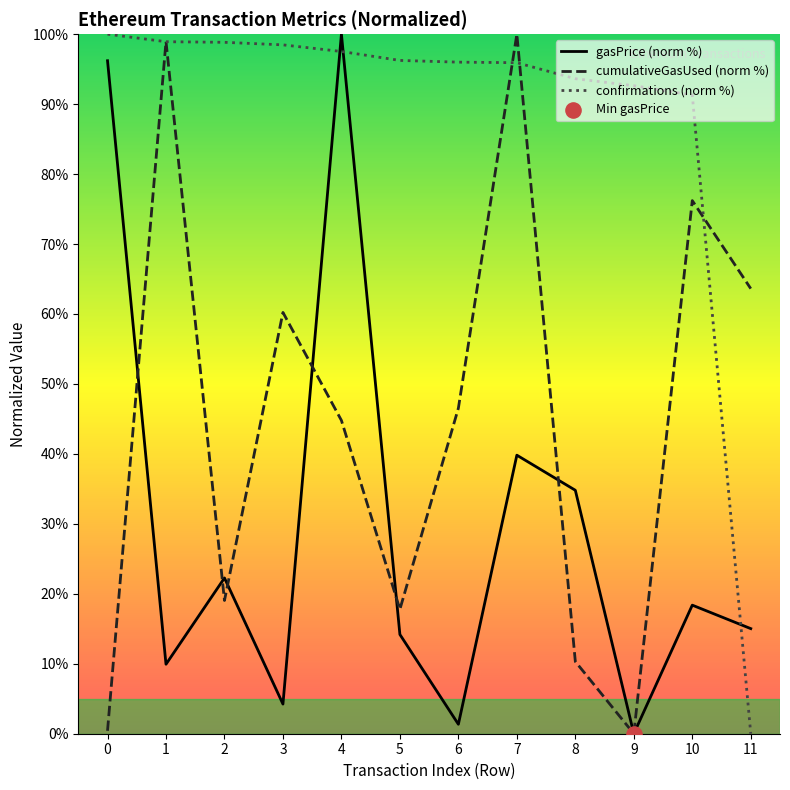

At which category is the sum across all series the highest?

4